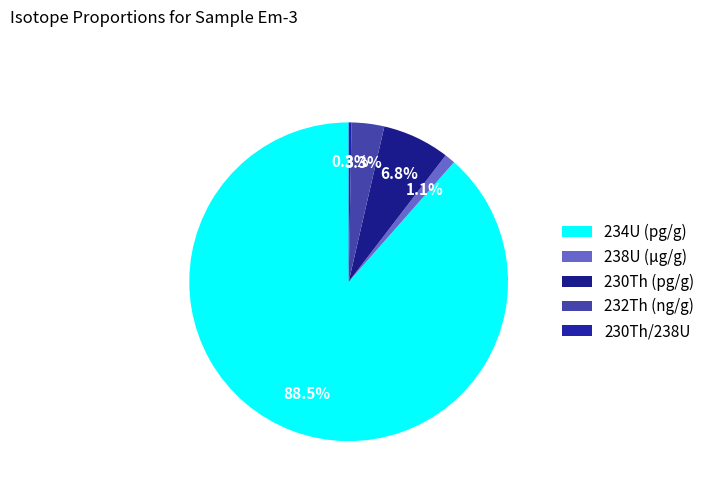

What is the largest slice in the pie chart?

234U (pg/g)